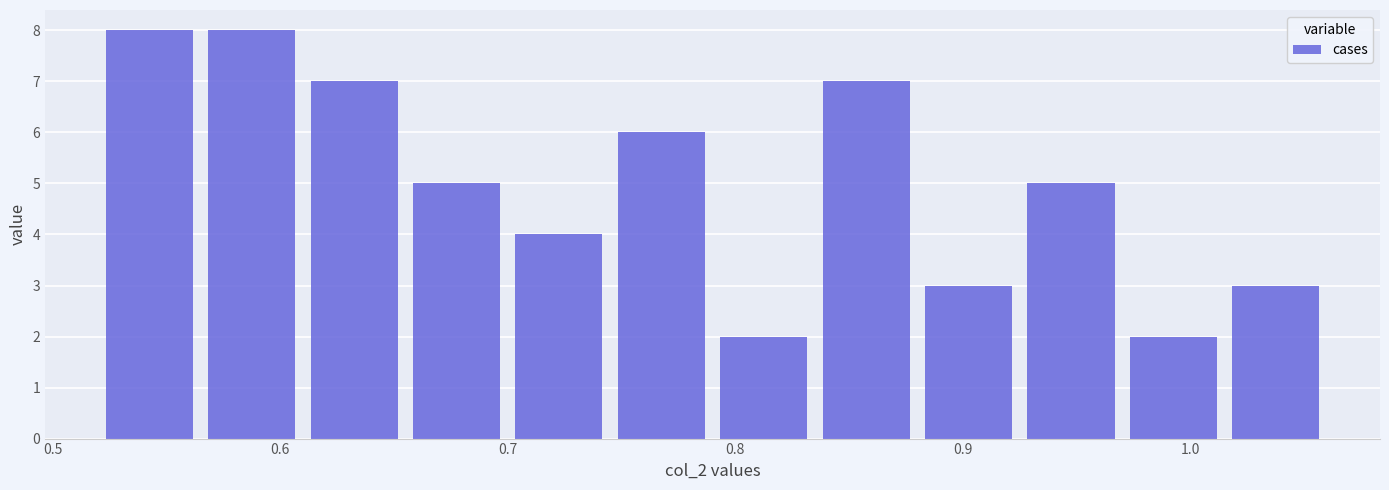

Reading left to right, list every bar in this chart as the range it spans on the x-axis followed by its height. Neither the bar edges nor the heights are printed on the chart, so give them approximately, as read against the axes.

0.520 to 0.565: 8
0.565 to 0.610: 8
0.610 to 0.655: 7
0.655 to 0.700: 5
0.700 to 0.745: 4
0.745 to 0.790: 6
0.790 to 0.835: 2
0.835 to 0.880: 7
0.880 to 0.925: 3
0.925 to 0.970: 5
0.970 to 1.015: 2
1.015 to 1.060: 3